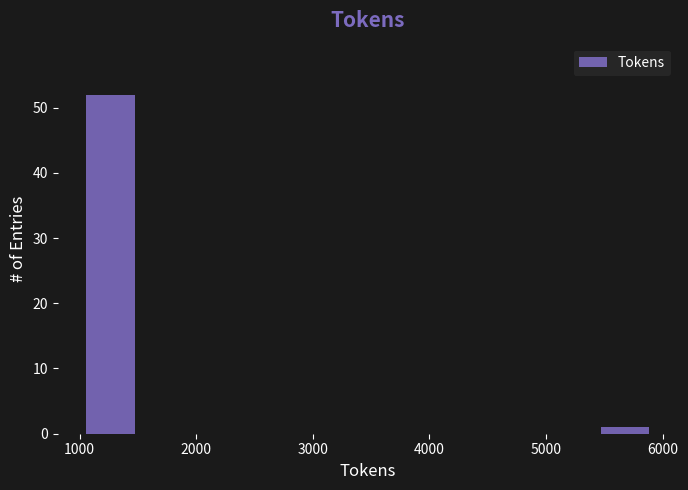

Which range on the x-axis has the tallest bar?

1000 to 1500